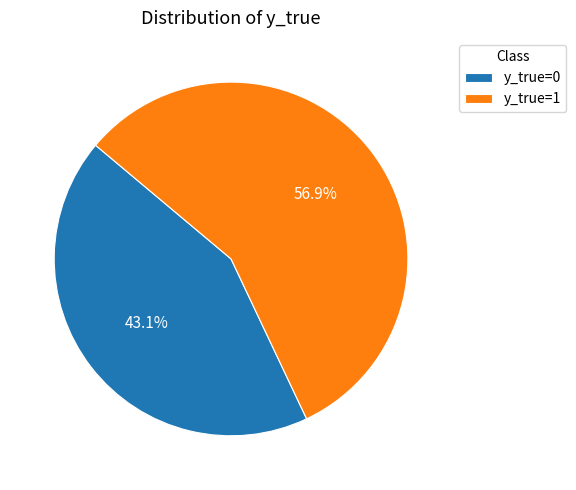

Count the number of slices in the pie.

2